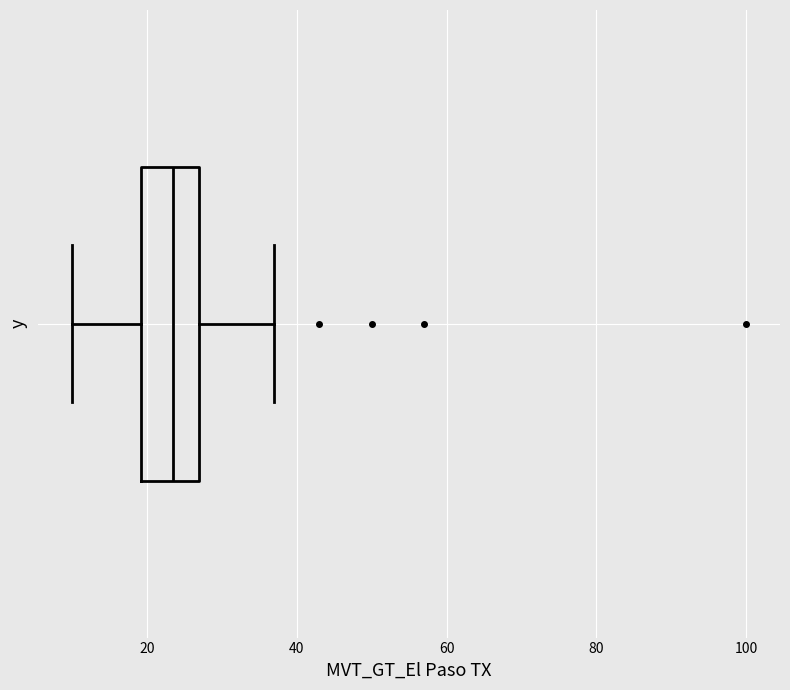

Where is the left edge of the box on the x-axis? The values are not printed on the chart, so give them approximately, as read against the axis.

20